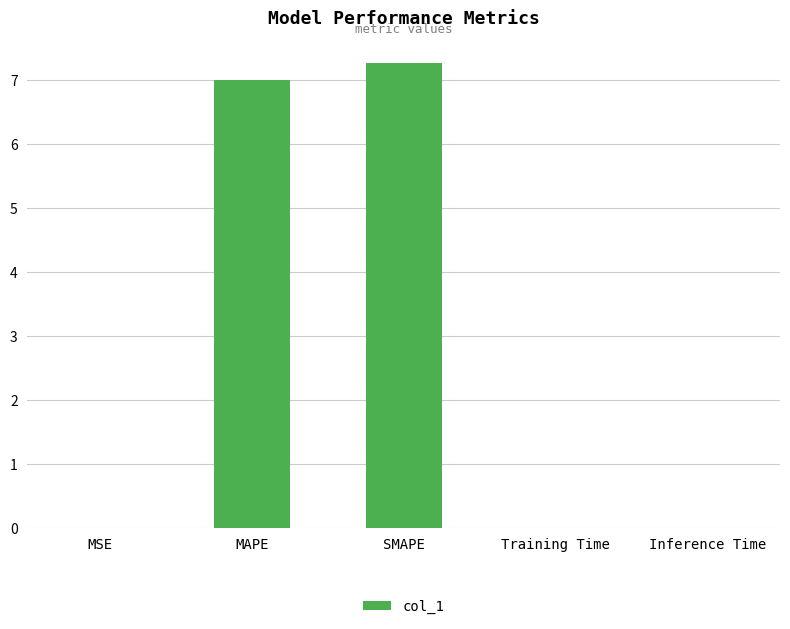

What is the greatest value displayed?

7.3